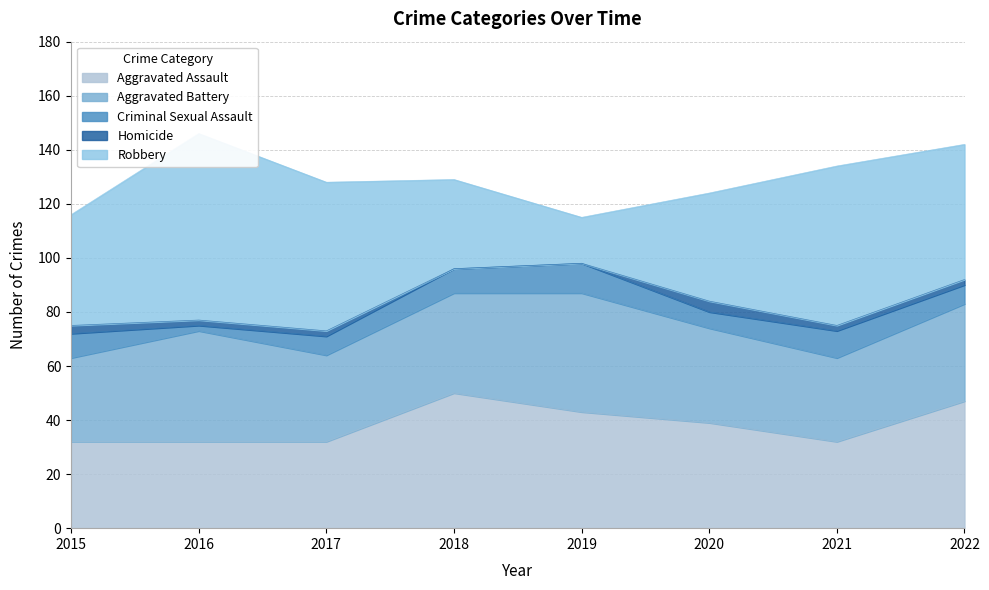

What is the sum of all Robbery values?

364